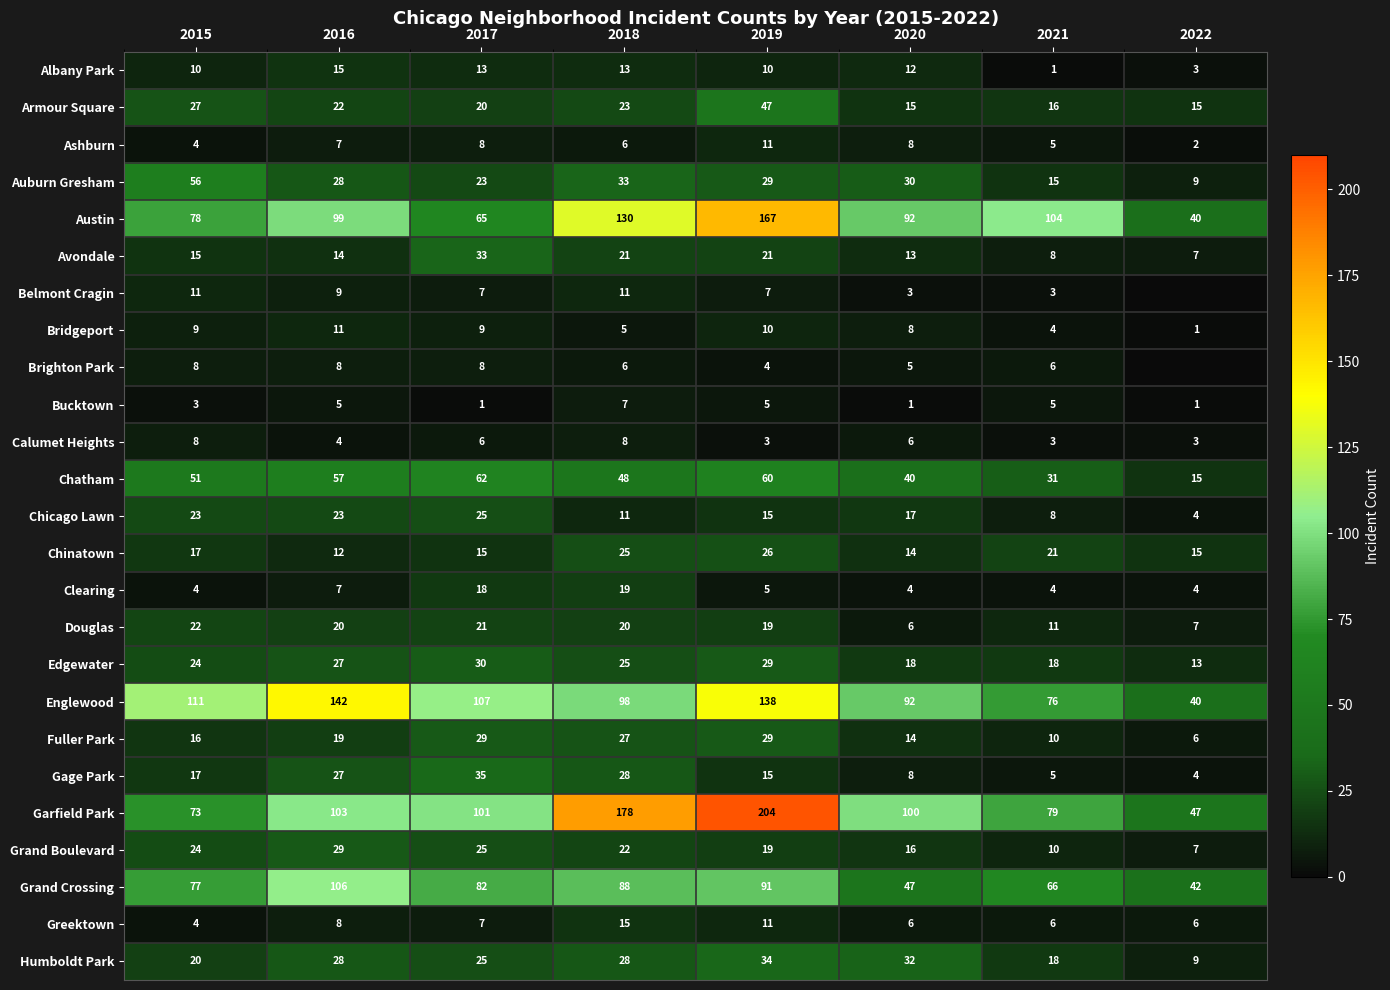

Which category has the highest value in the Chicago Lawn series?

2017